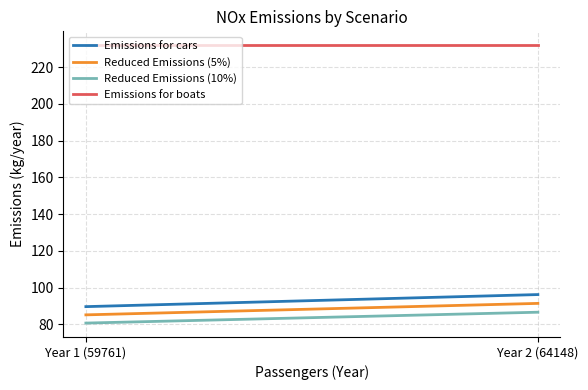

What is the label of the 2nd point from the left?

Year 2 (64148)